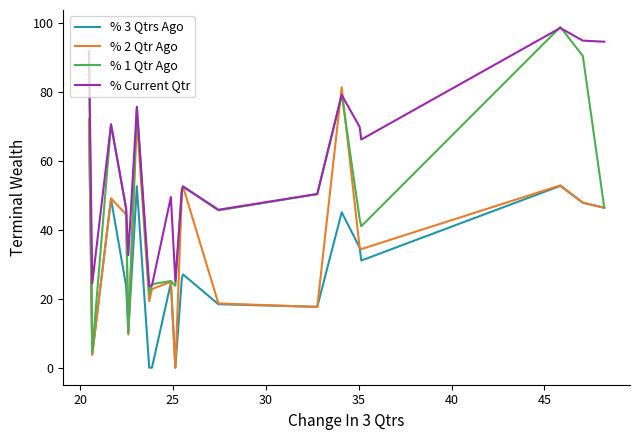

What is the maximum value for % Current Qtr?

98.7